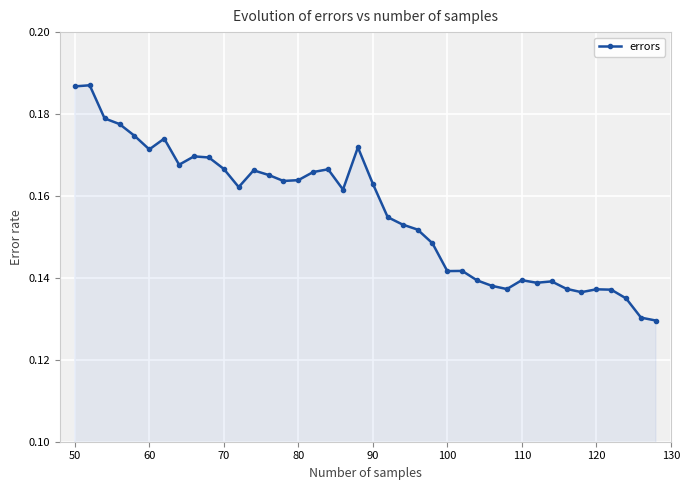

How many values are between 0 and 1?

40